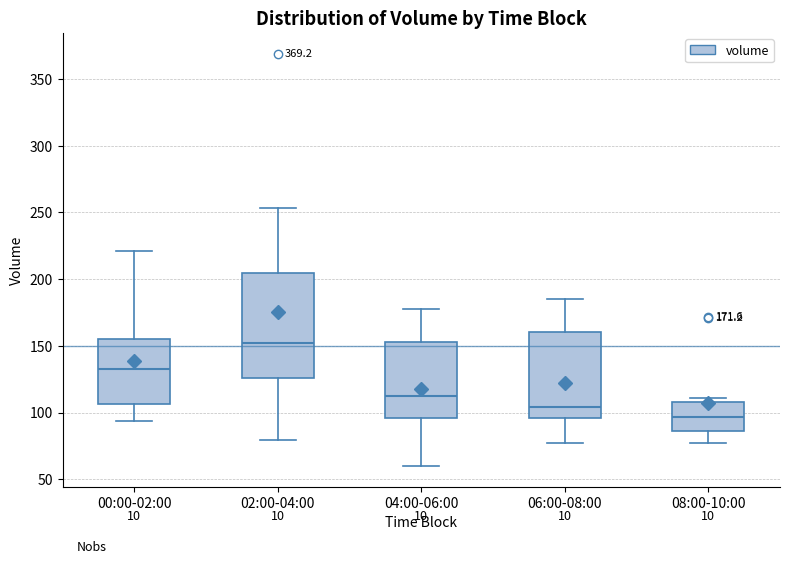

Comparing the boxes themselves (not the whiskers), which one is the tallest?

02:00-04:00